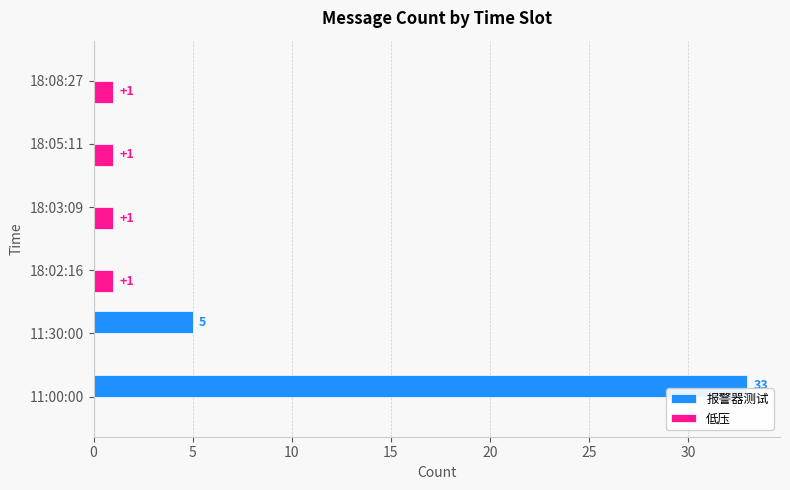

Which series has the largest total across all categories?

报警器测试